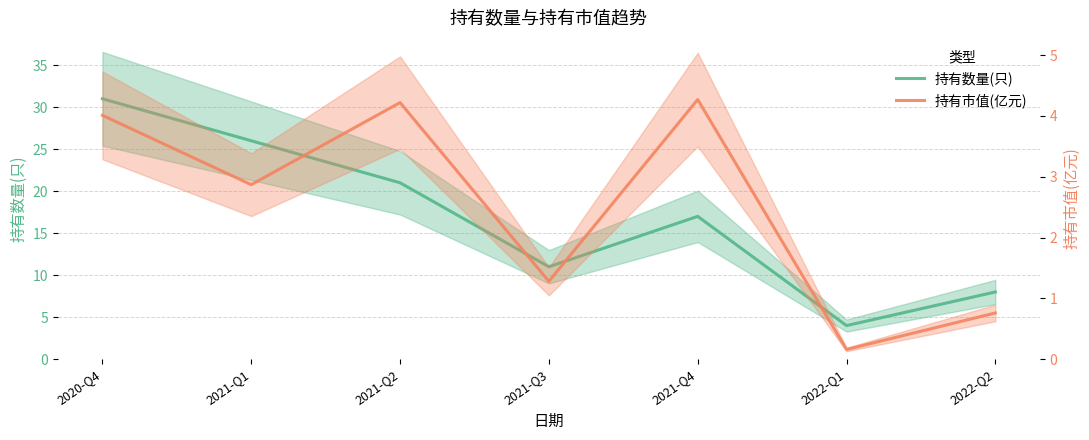

What is the difference between the maximum and minimum values in the 持有数量(只) series?

27.0